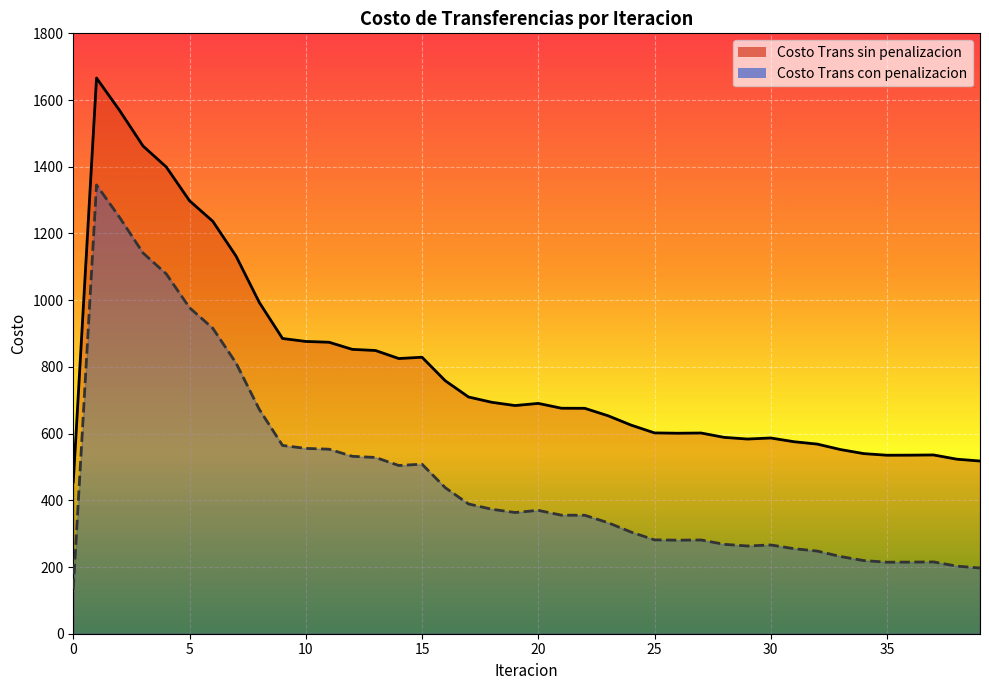

Where is the first local maximum for Costo Trans sin penalizacion?

1